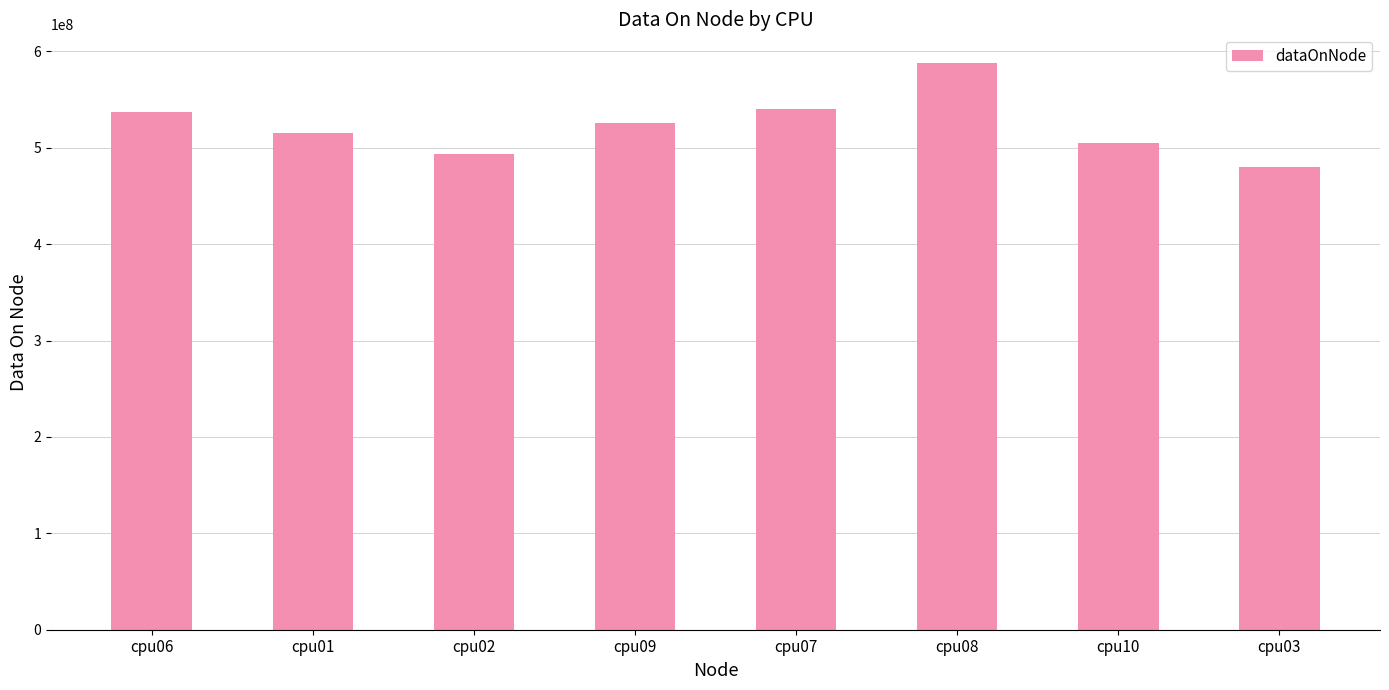

Reading right to left, transcribe all the data shown in this chart.

480391784	504414504	588169716	539948964	525847676	493591708	515130260	536818388